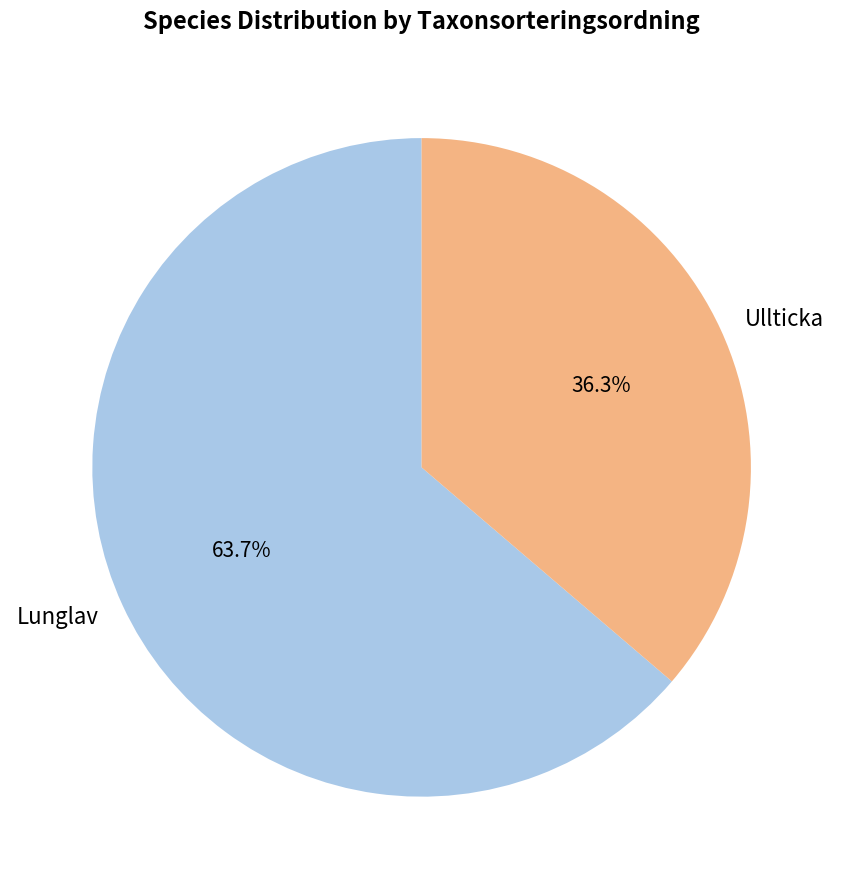

Which slice is the largest?

Lunglav